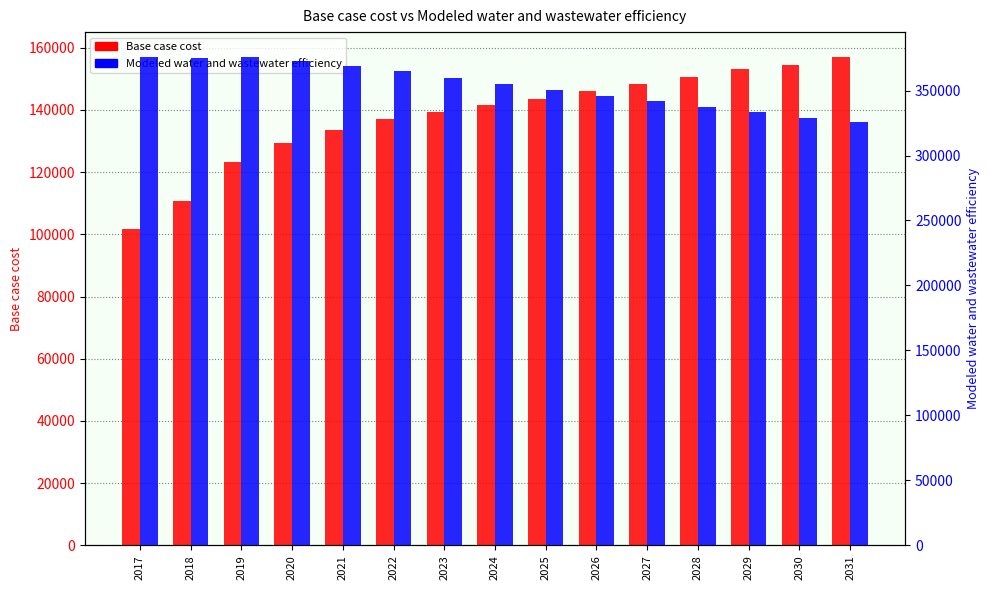

What is the approximate value of Base case cost at 2021?

133531.7